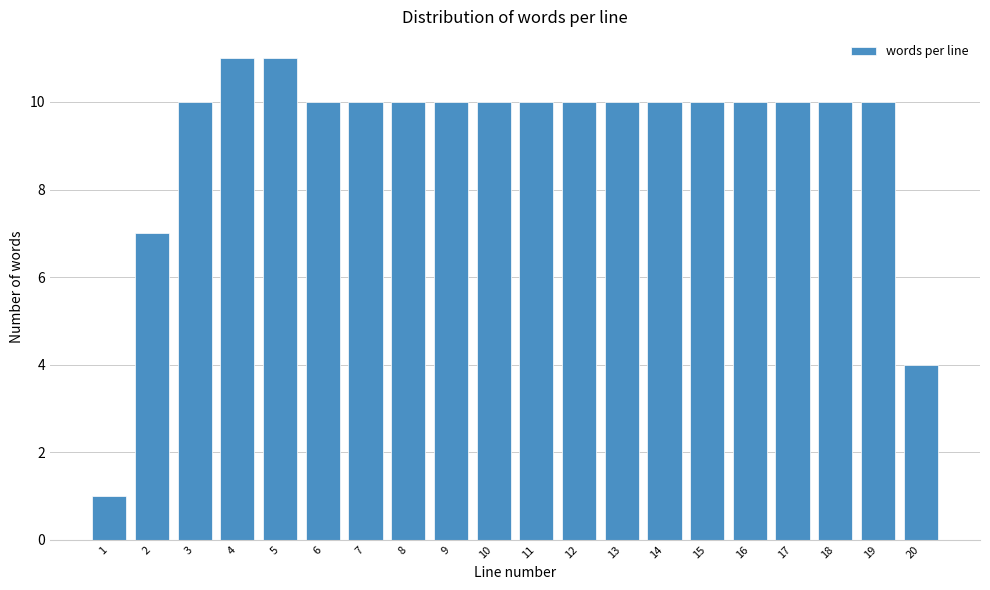

Reading left to right, what are all the values shown in this chart?

1	7	10	11	11	10	10	10	10	10	10	10	10	10	10	10	10	10	10	4